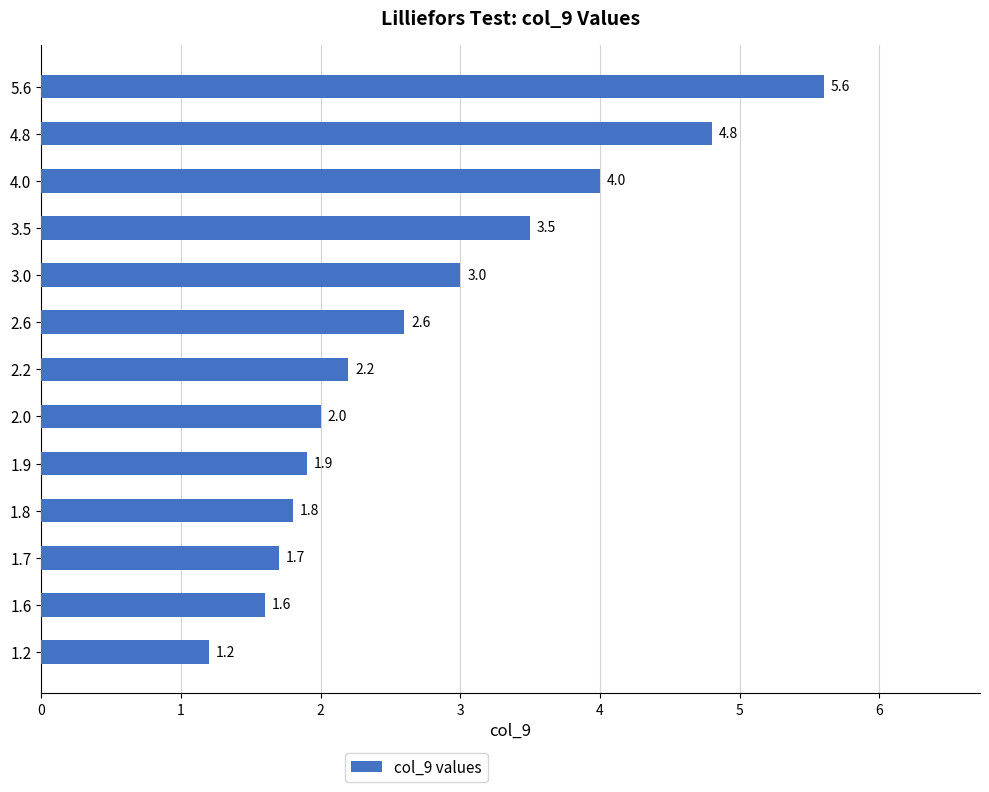

What is the smallest value displayed?

1.2